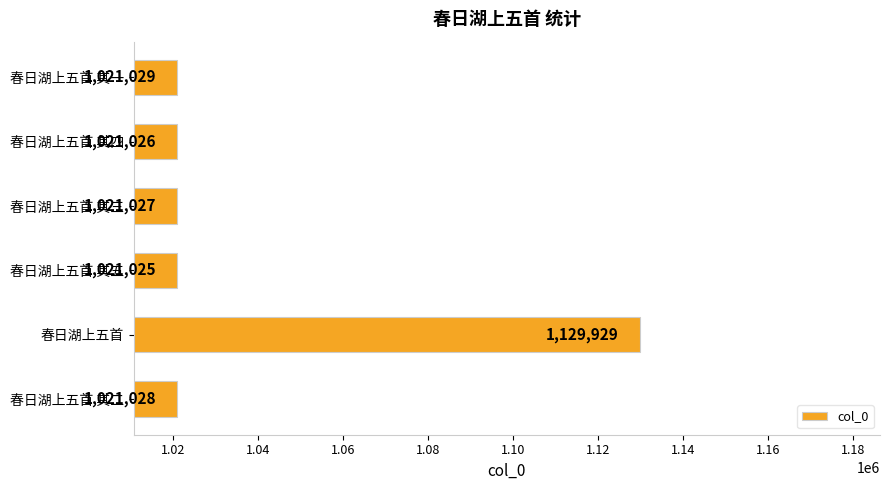

How many distinct data groups are displayed?

1